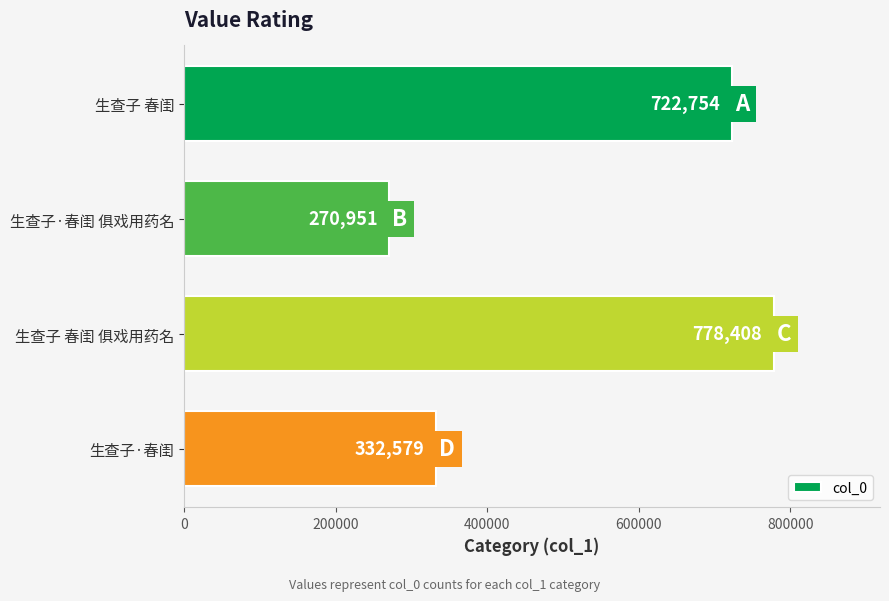

Approximately how many times larger is the value at 生查子·春闺 compared to 生查子 春闺 俱戏用药名?

0.4